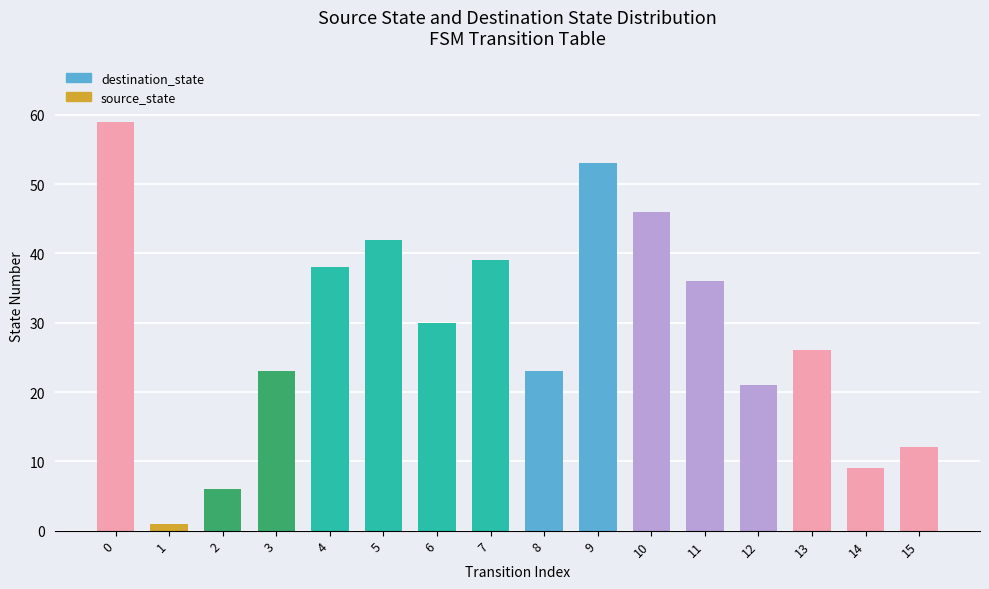

The chart shows a value of 39 at 7. True or false?

True